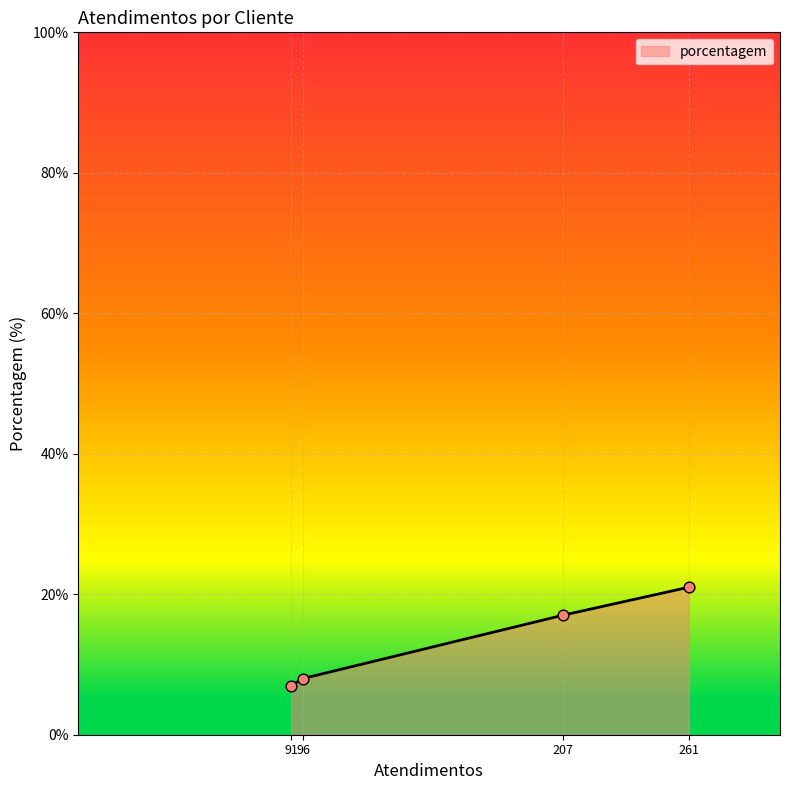

Between 261 and 96, which is larger?

261